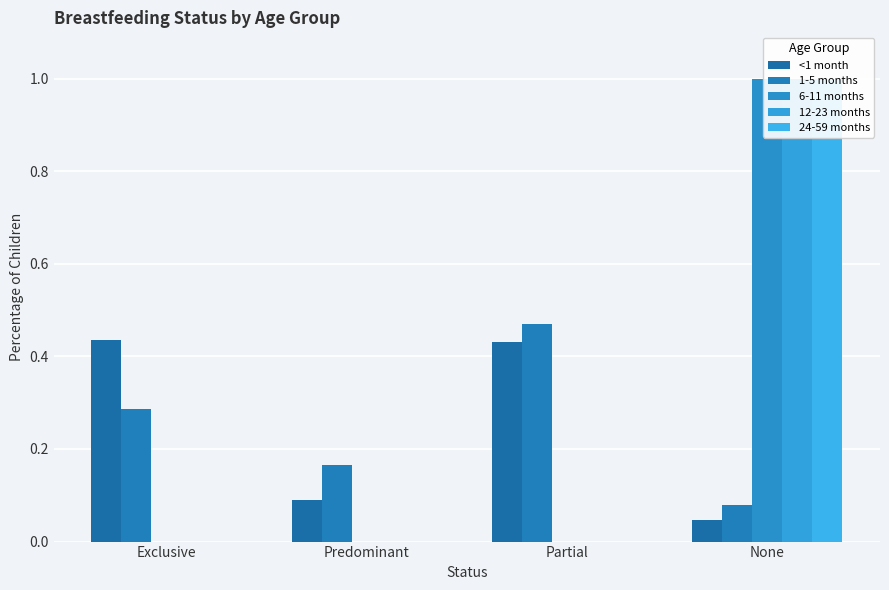

What position from the left is Exclusive?

1